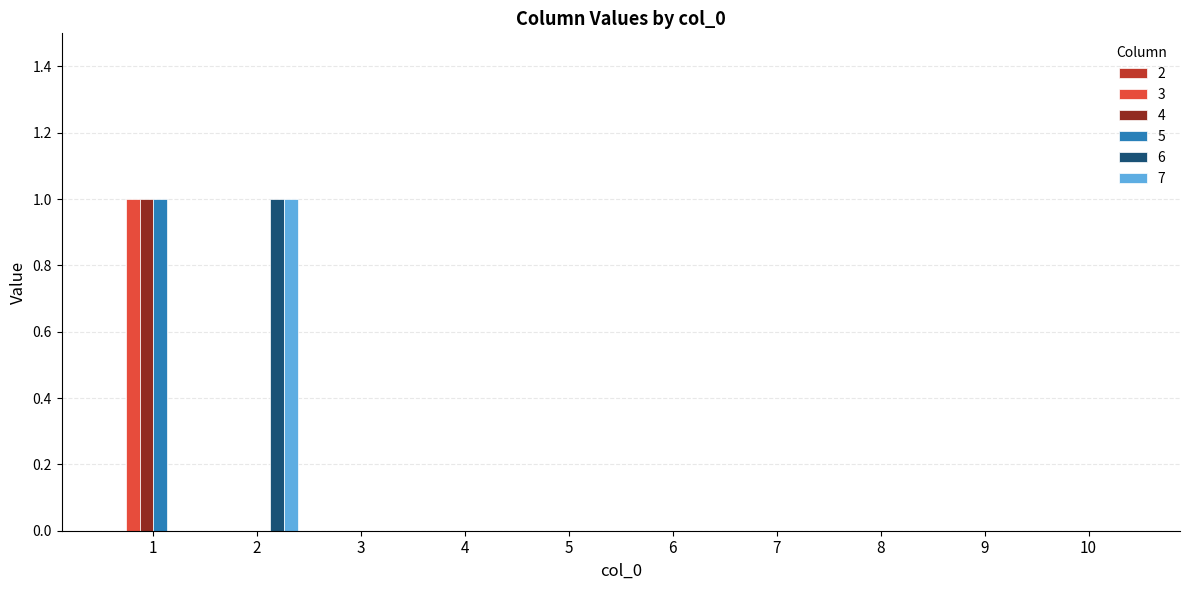

The value of 7 at 1 is 0. True or false?

True